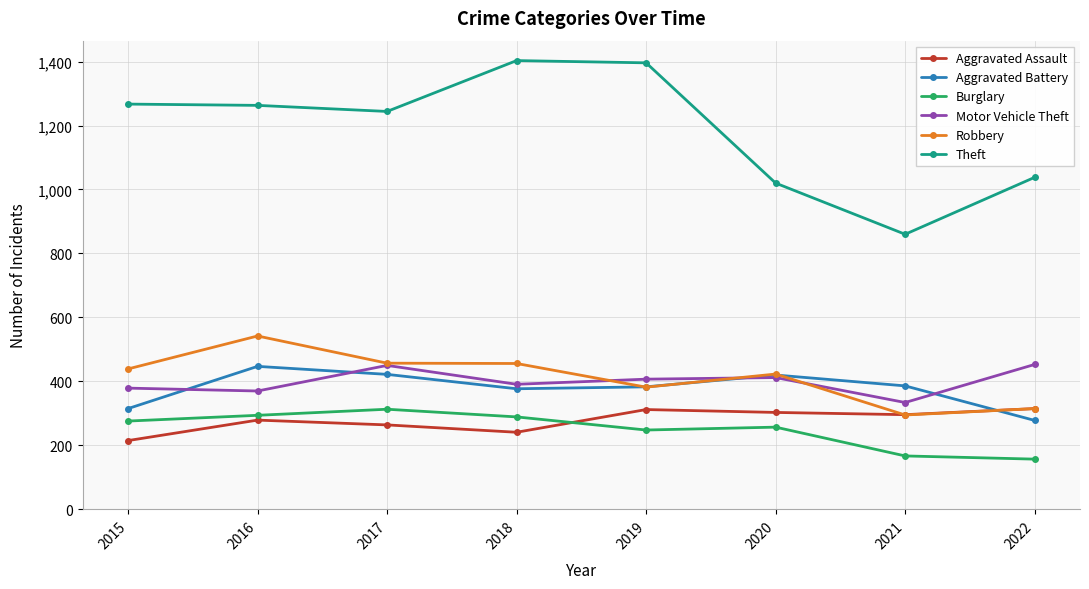

True or false: Burglary has a value of 248 at 2019.

True